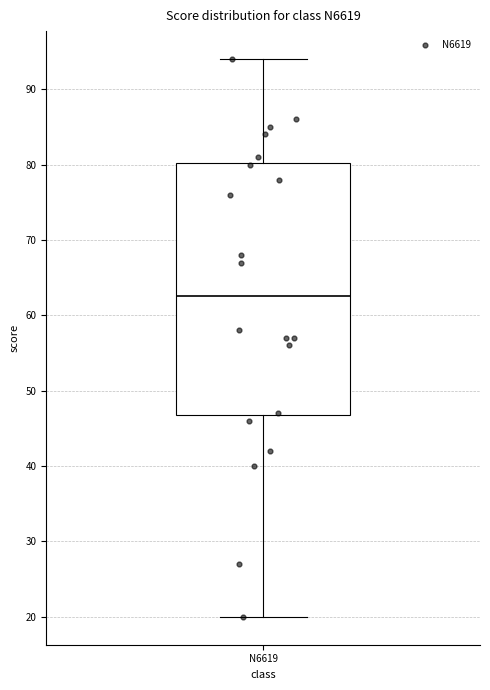

Read this box plot against the y-axis: the position of the median line, the range covered by the box, and the ends of both whiskers. The values are not printed on the chart, so give them approximately, as read against the axis.

median 63, box 47 to 80, whiskers 20 to 94